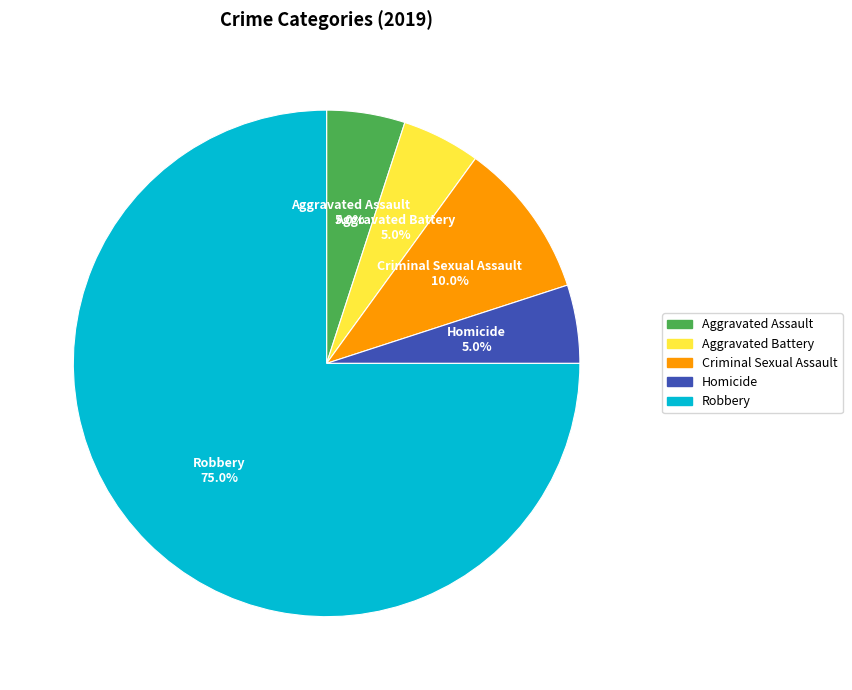

Is there any slice that represents more than half of the pie?

Yes